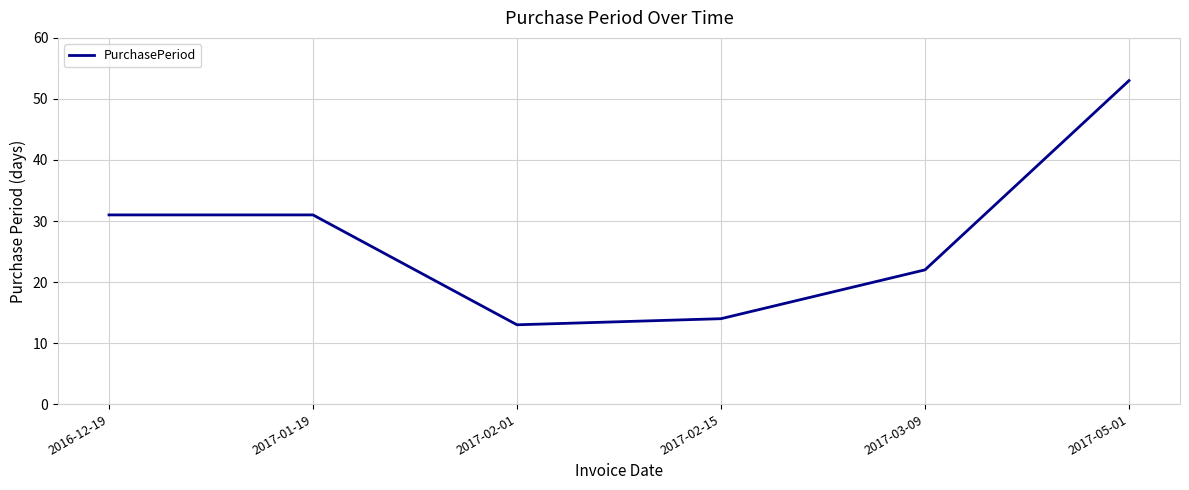

At which category does the chart reach its peak across all series?

2017-05-01